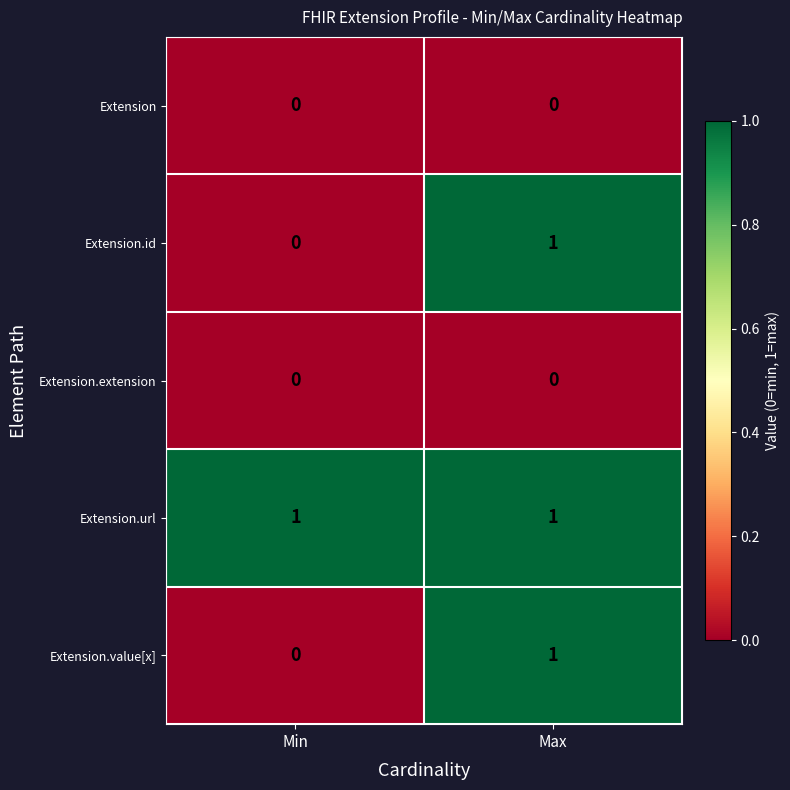

Rank the categories by Extension.value[x] value from highest to lowest.

Max, Min